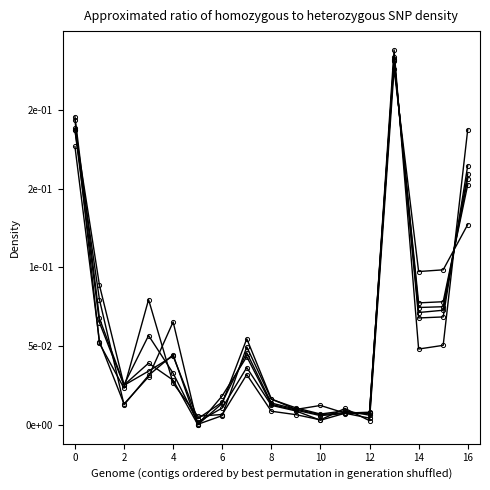

Is this an area chart (filled region under the line)?

No